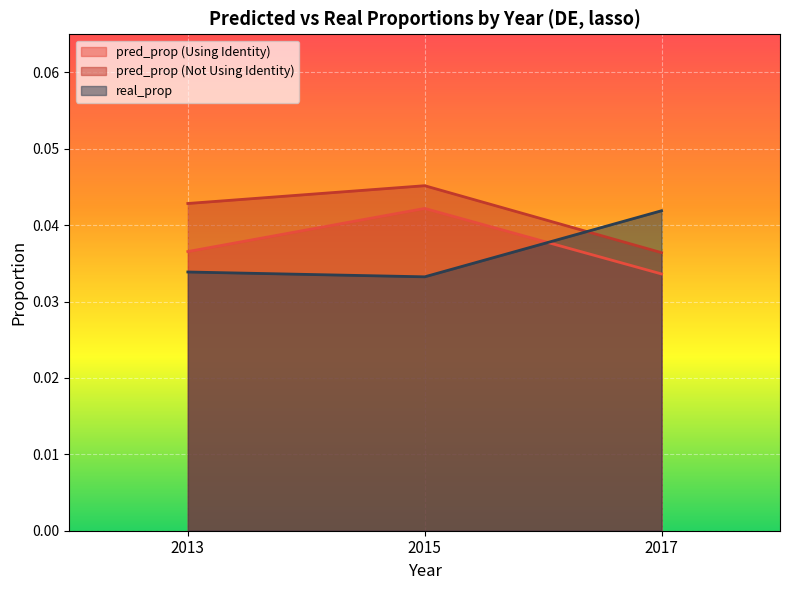

Which series has the widest spread of values?

pred_prop (Not Using Identity)